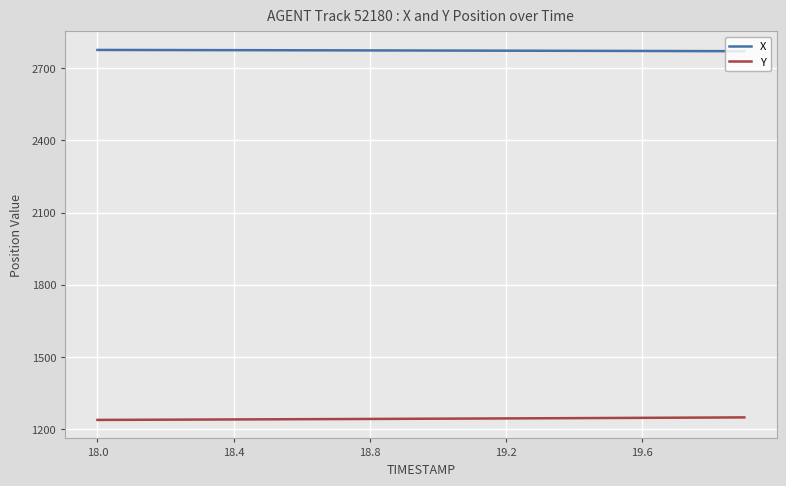

At how many categories does at least one series exceed 2669?

20